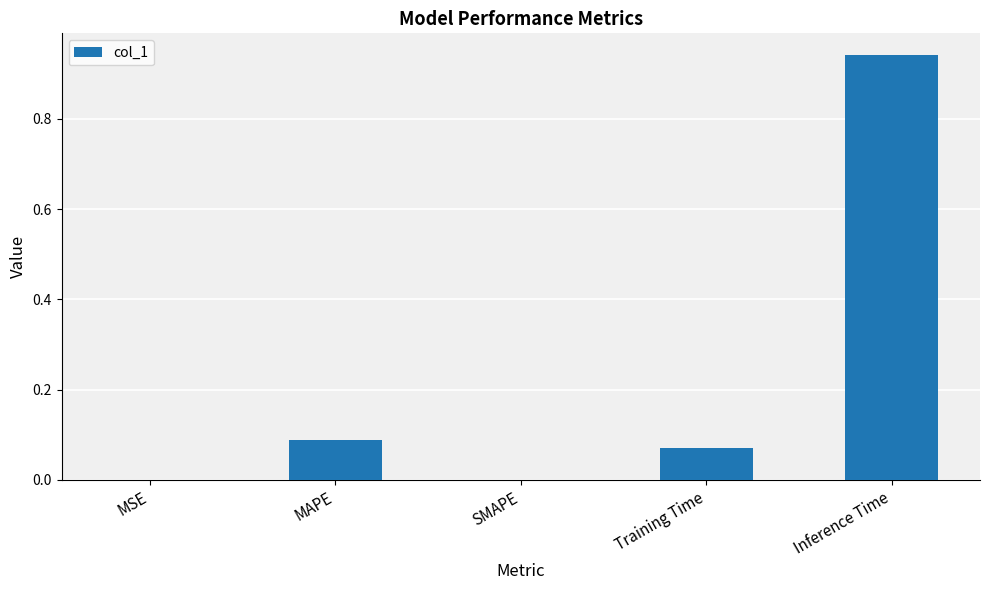

Which has a higher value, SMAPE or Inference Time?

Inference Time